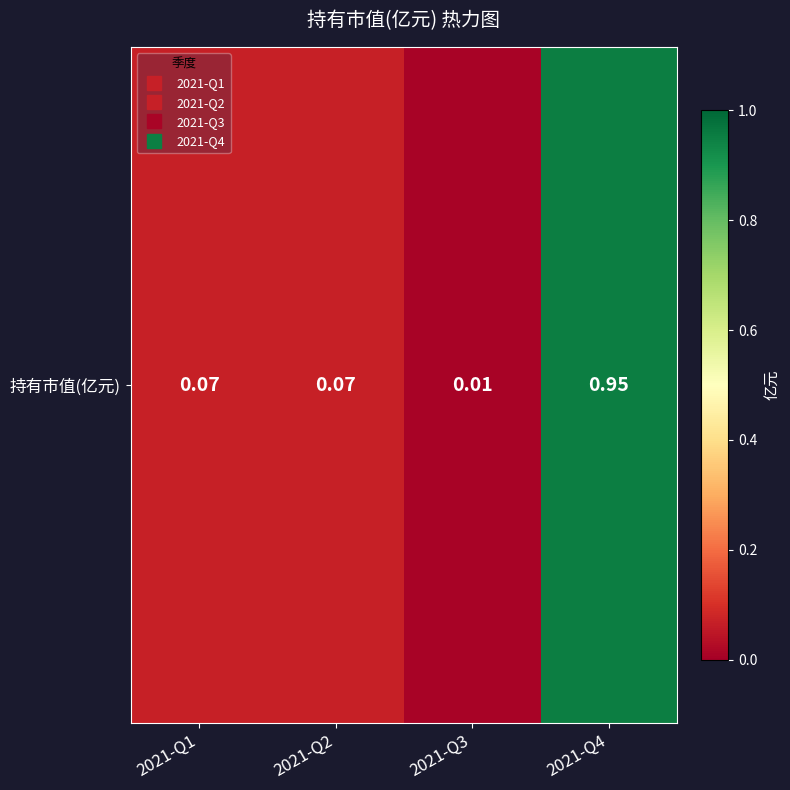

The value at 2021-Q2 is 0.1. True or false?

True